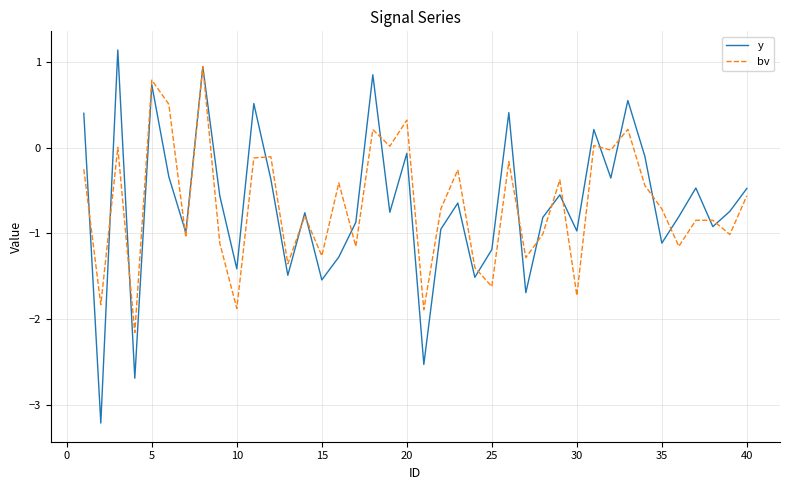

Which series has the widest spread of values?

y